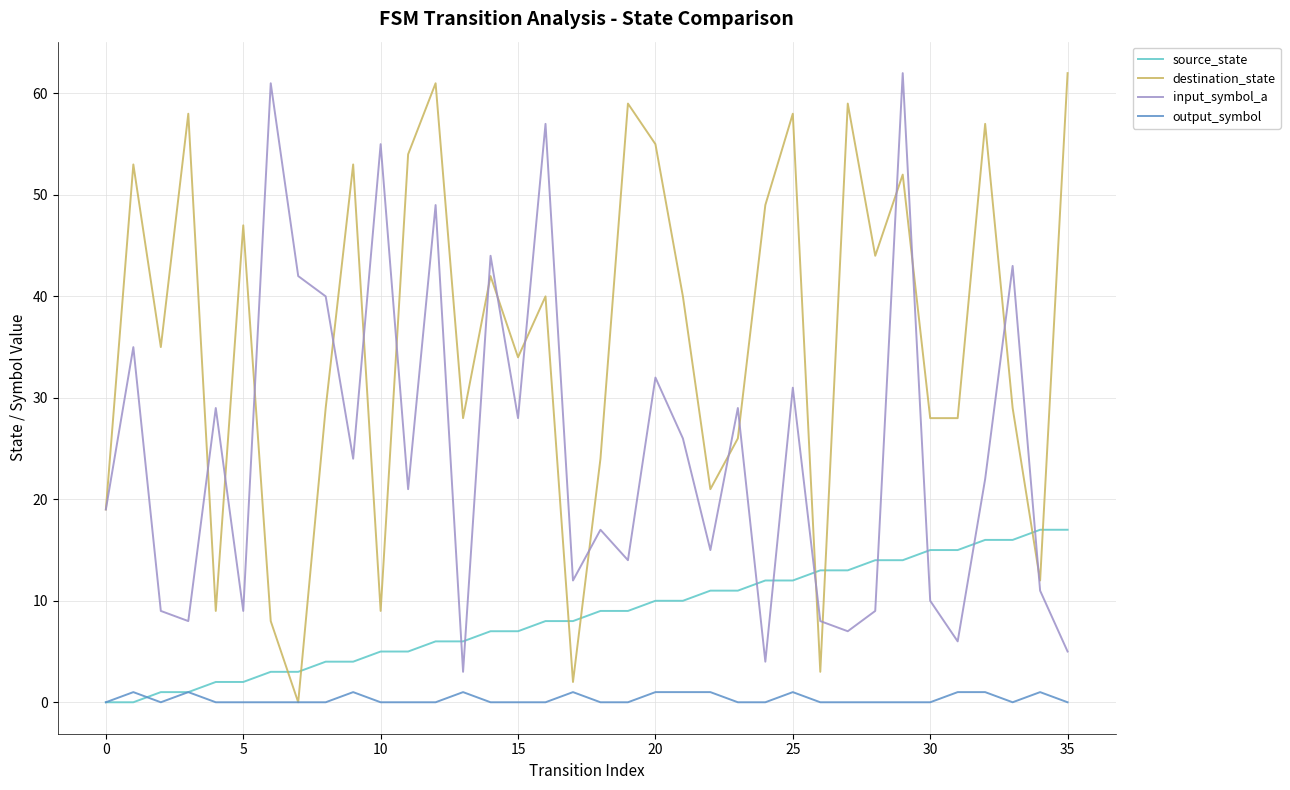

True or false: output_symbol and input_symbol_a cross at least once.

False